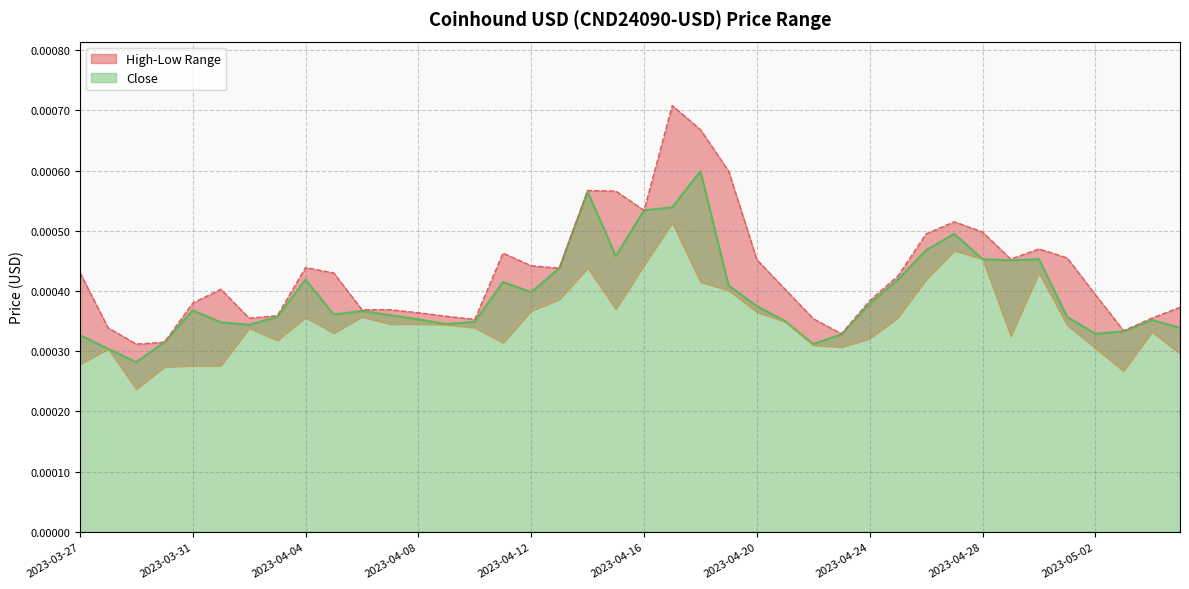

The value of High at 2023-04-15 is 0.0. True or false?

True